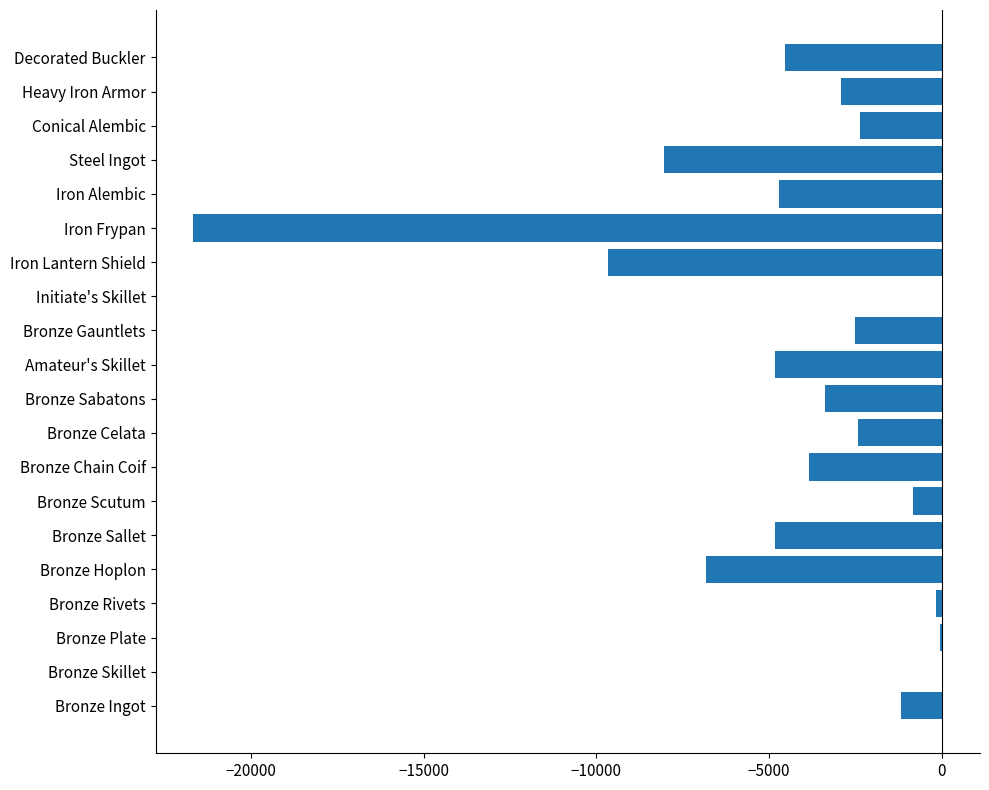

What is the change in value from Bronze Sallet to Conical Alembic?

+2463.4